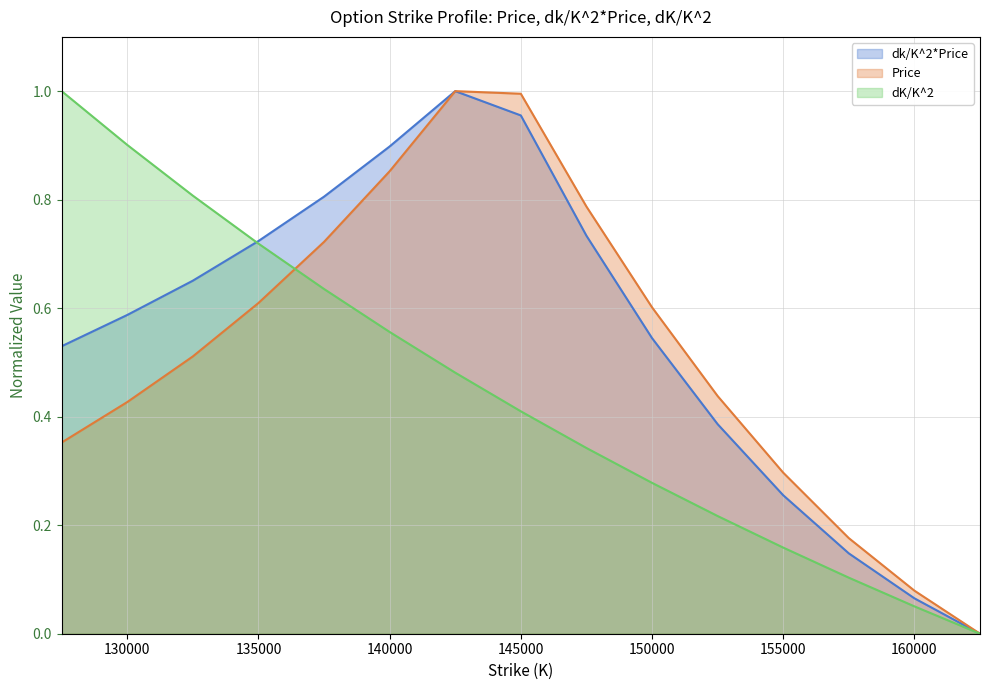

How many series are shown in this chart?

3